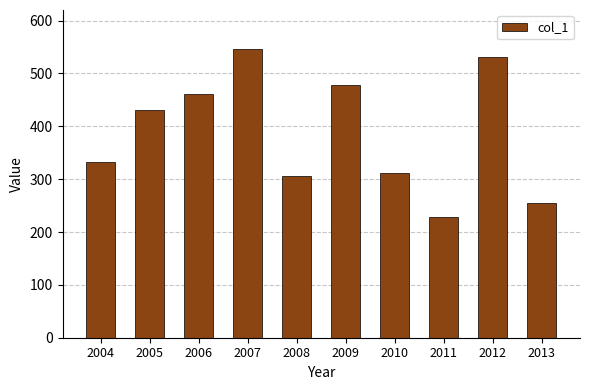

Is it true that the value at 2010 is 86?

False